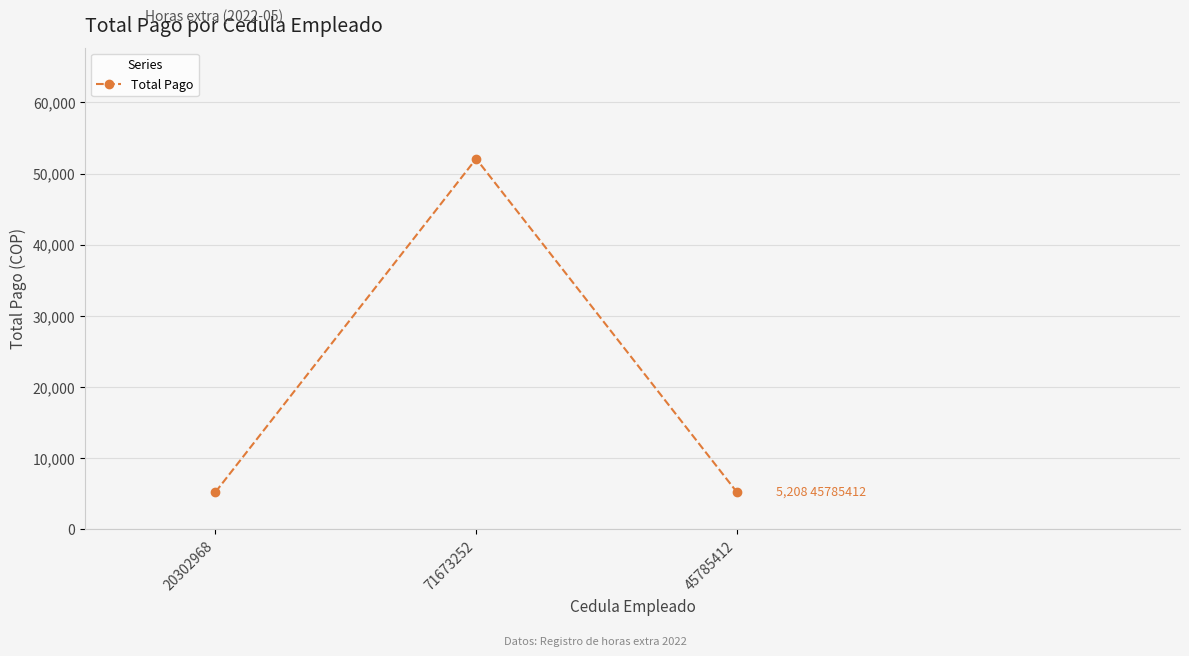

How many lines are shown in the chart?

1